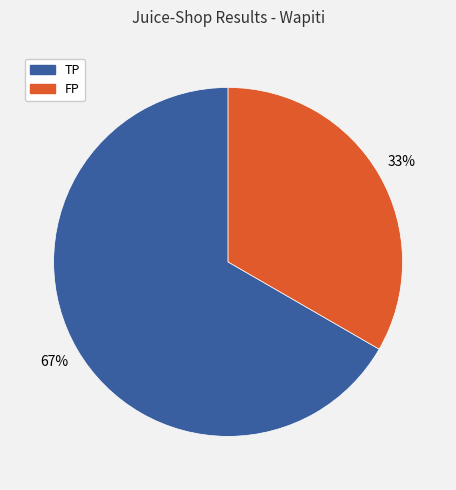

Does any single category account for the majority?

Yes